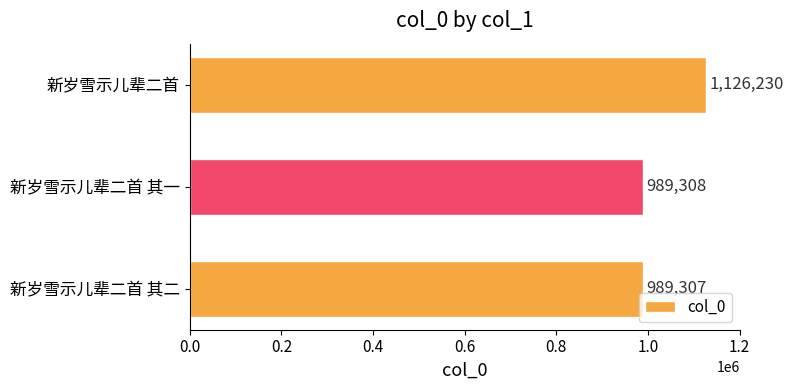

What is the average value?

1034948